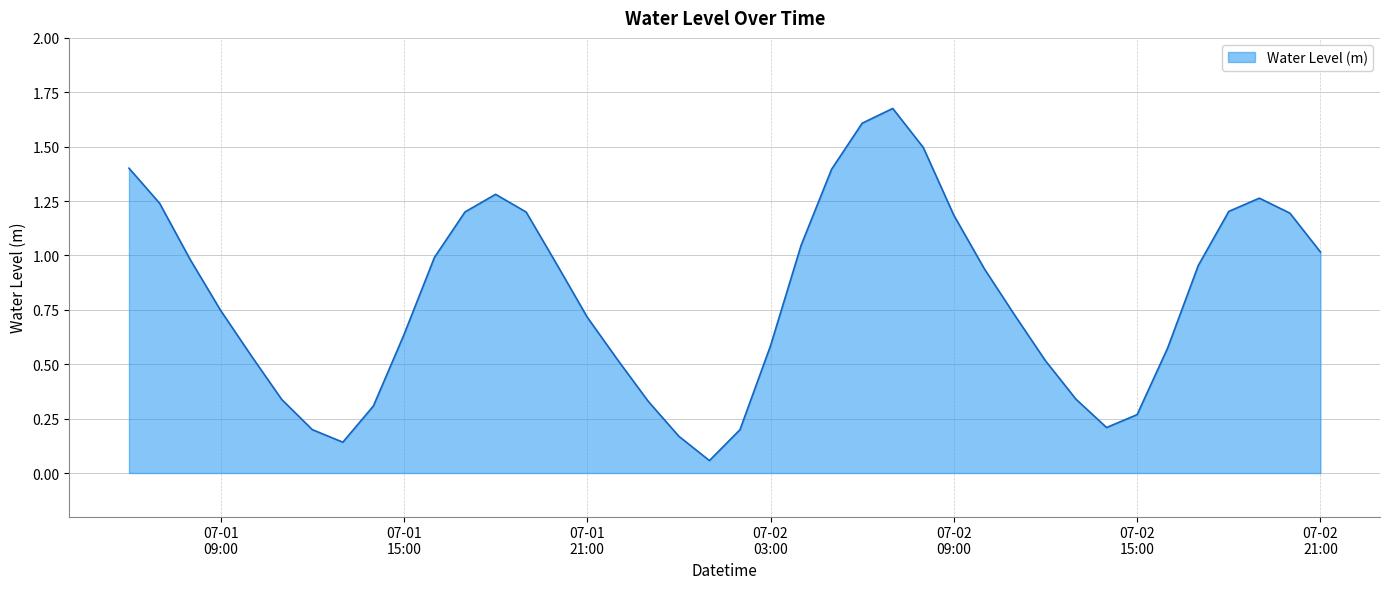

How many lines are shown in the chart?

1